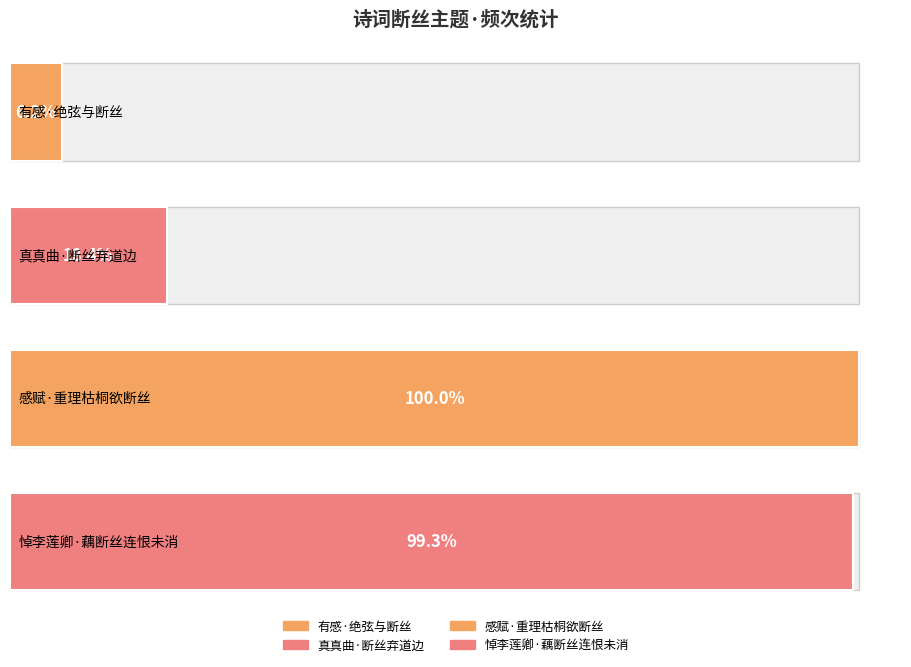

Rank the categories by value from lowest to highest.

有感·绝弦与断丝, 真真曲·断丝弃道边, 悼李莲卿·藕断丝连恨未消, 感赋·重理枯桐欲断丝